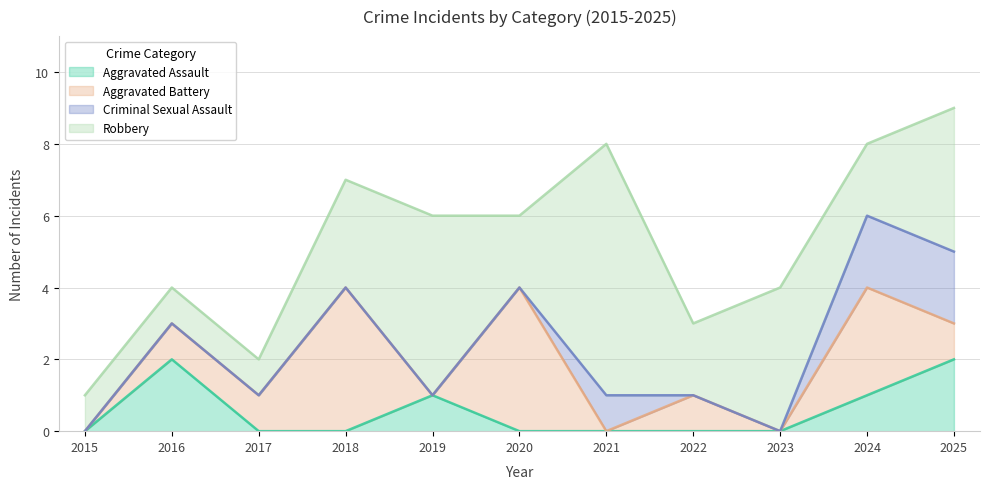

What are all the series names shown in the legend?

Aggravated Assault, Aggravated Battery, Criminal Sexual Assault, Robbery